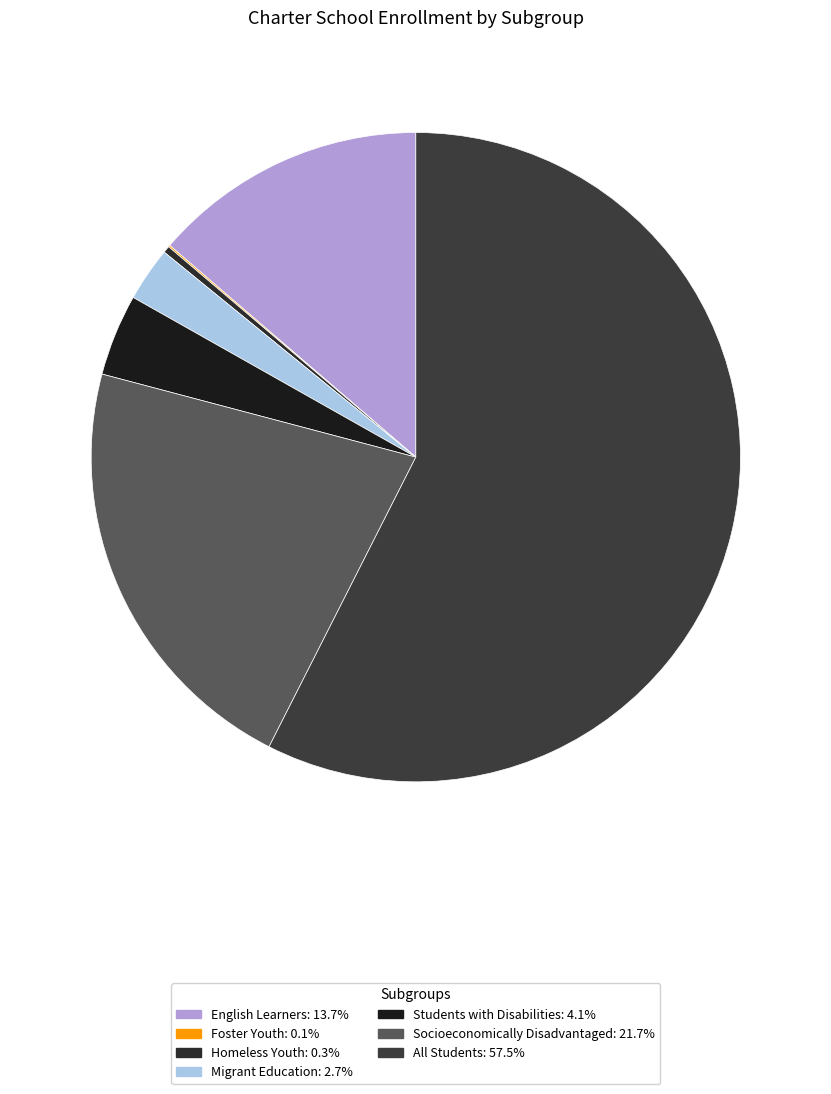

What percentage is the Migrant Education slice, to the nearest percent?

3%